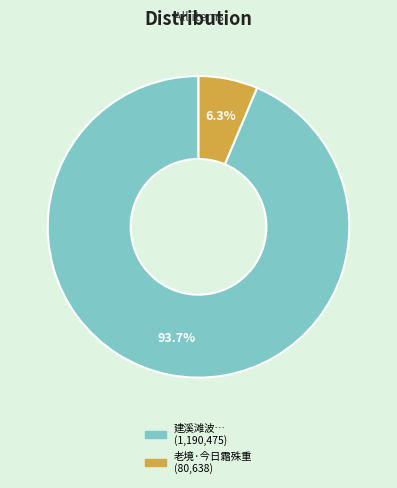

Does any single category account for the majority?

Yes